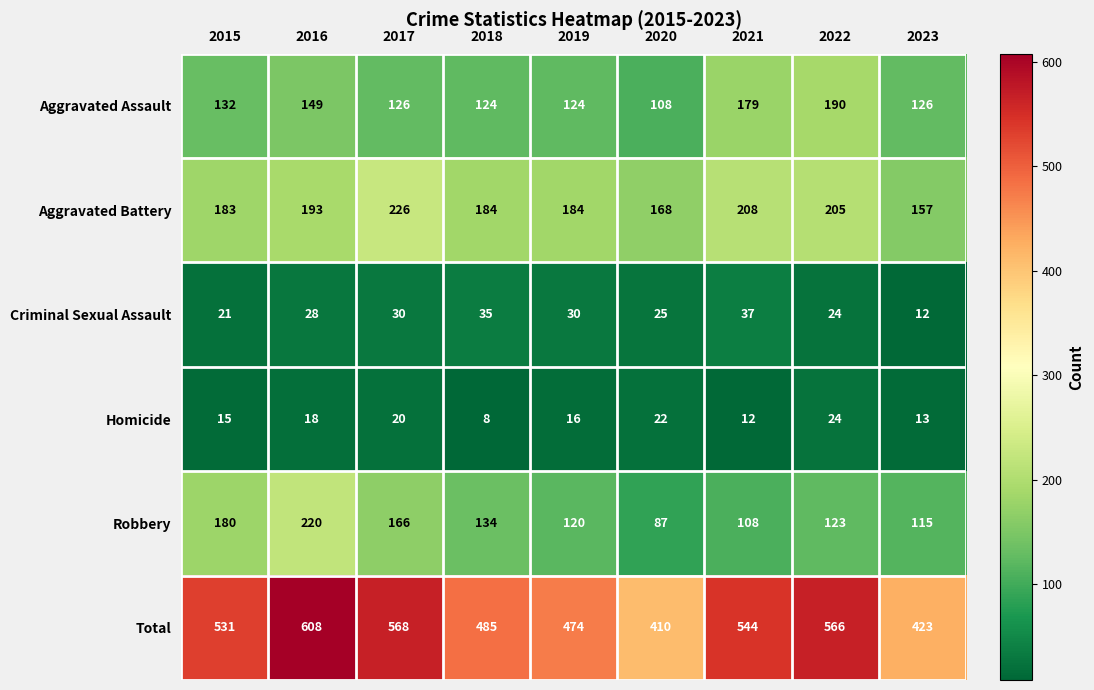

True or false: Robbery has a value of 198 at 2022.

False